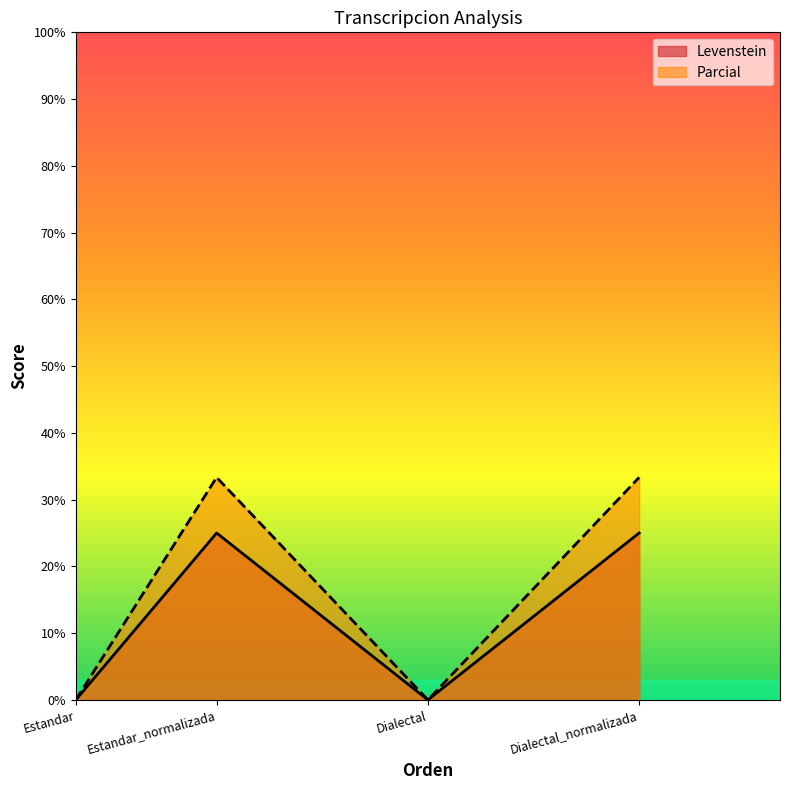

Reading left to right, transcribe all the data shown in this chart.

Levenstein: Estandar=0.0	Estandar_normalizada=25.0	Dialectal=0.0	Dialectal_normalizada=25.0
Parcial: Estandar=0.0	Estandar_normalizada=33.3	Dialectal=0.0	Dialectal_normalizada=33.3